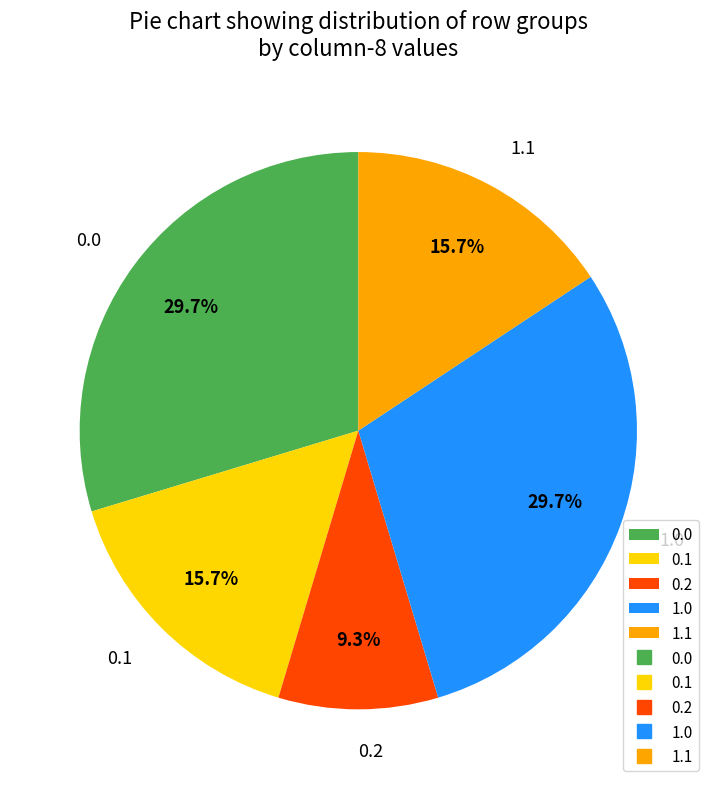

To the nearest percent, what is the difference between the largest and smallest slice percentages?

20%